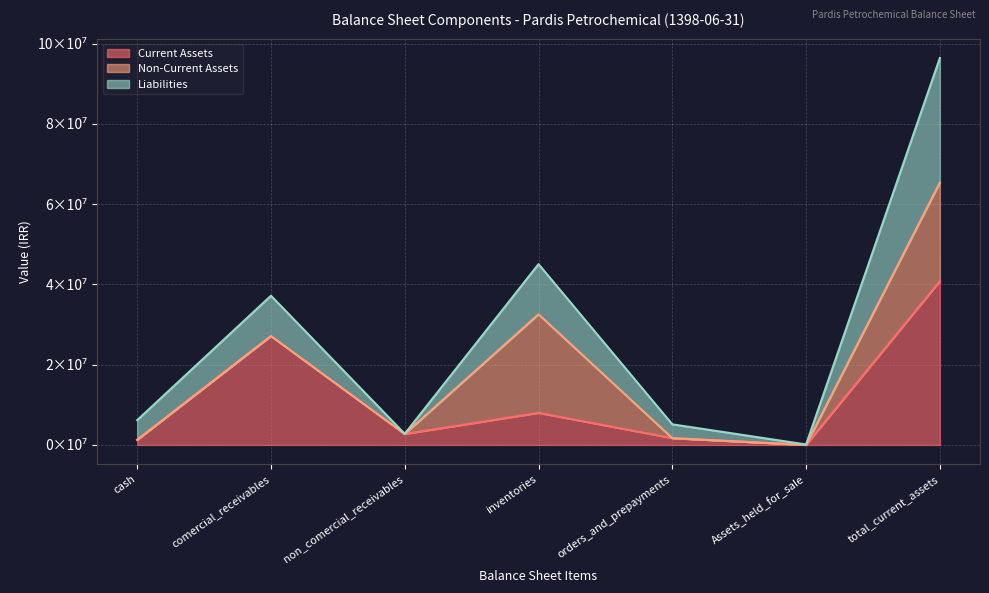

Which series has the largest total across all categories?

Liabilities